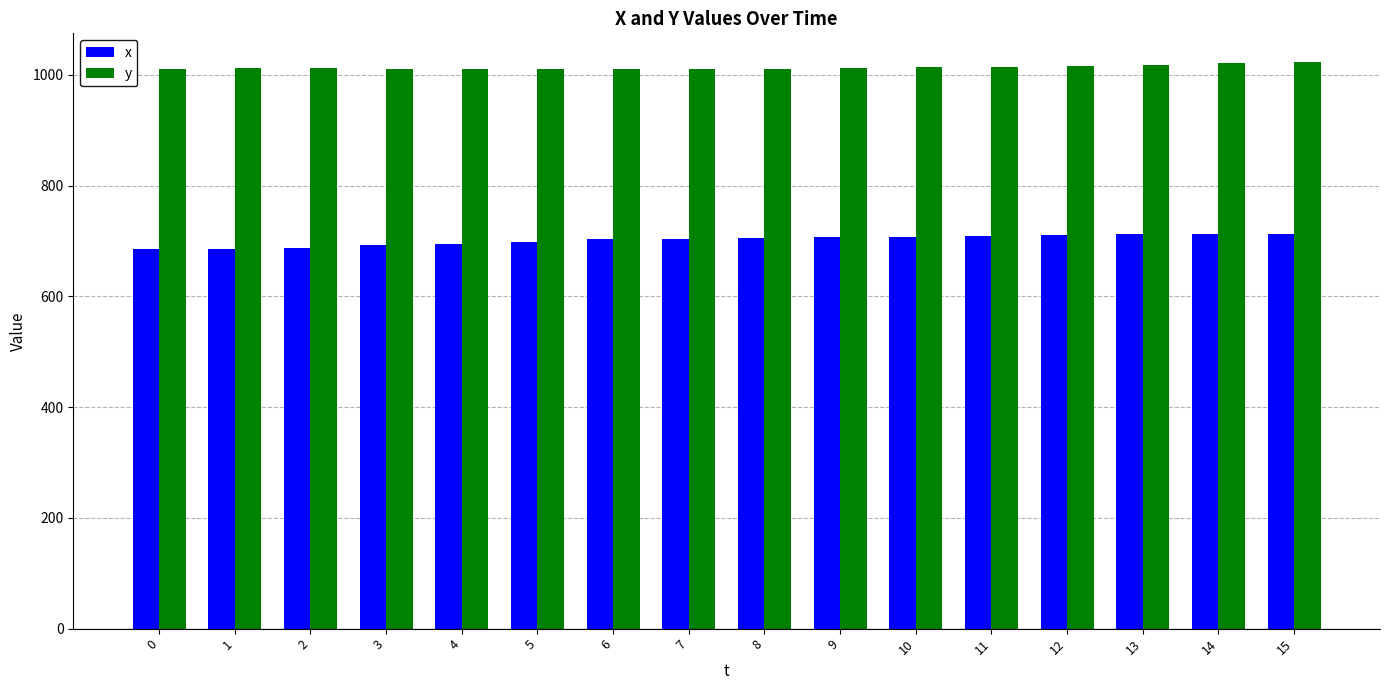

What is the sum of the x values at 13 and 8?

1417